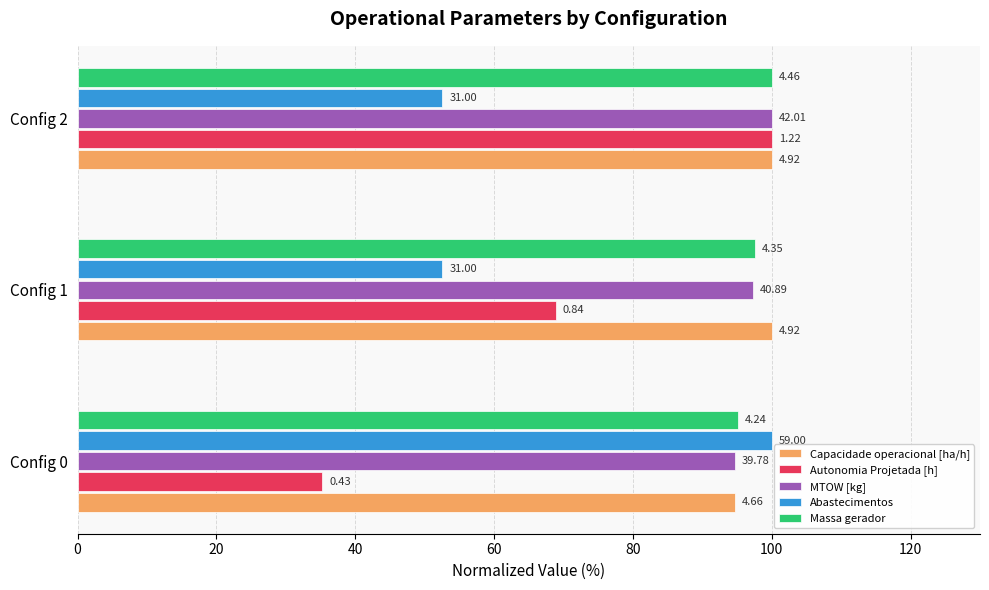

What are all the series names shown in the legend?

Capacidade operacional [ha/h], Autonomia Projetada [h], MTOW [kg], Abastecimentos, Massa gerador